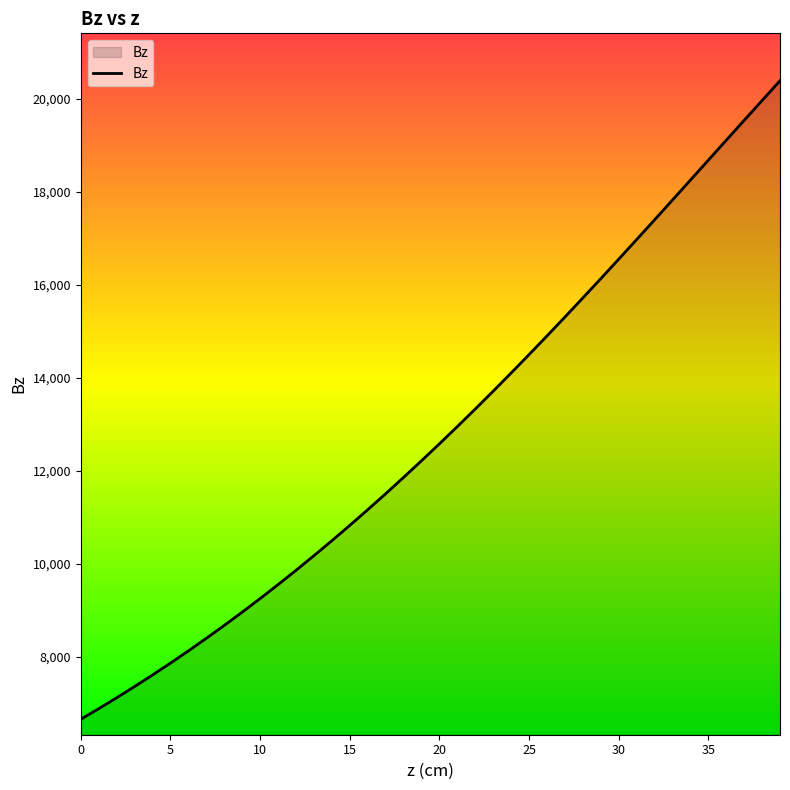

What is the maximum value shown in the chart?

20383.6